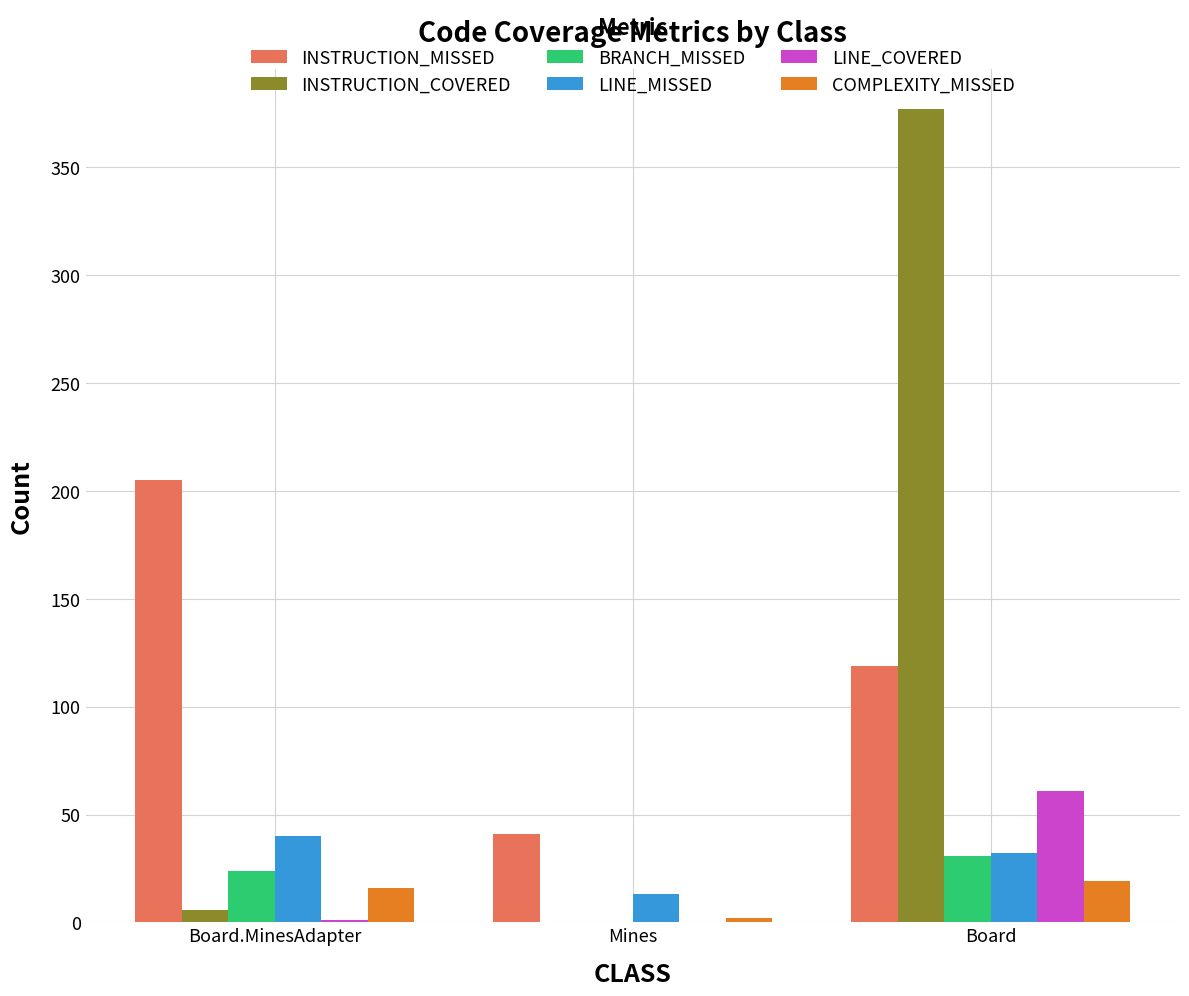

How many groups of bars are there?

3